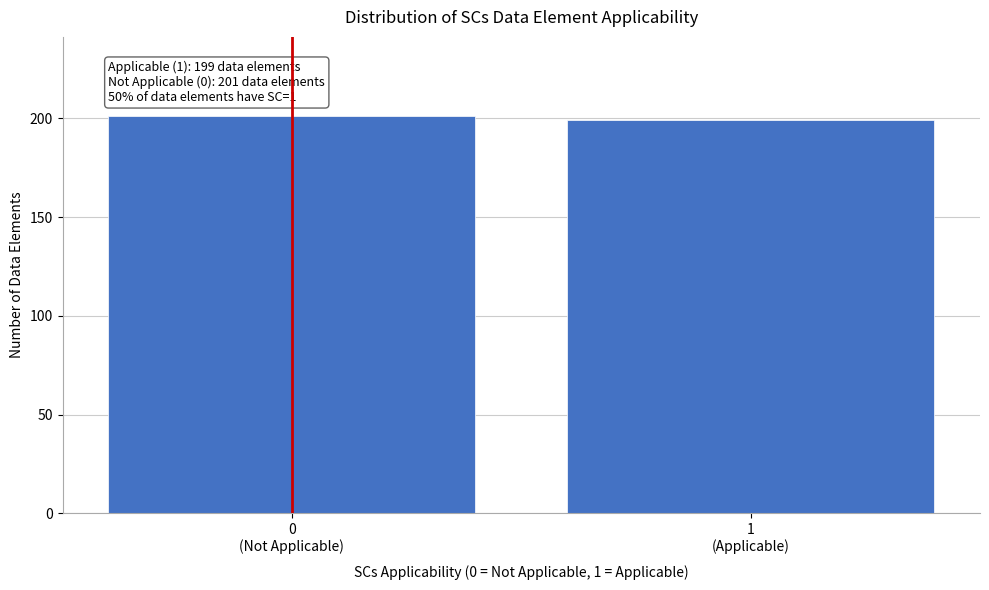

Reading right to left, what are all the values shown in this chart?

199	201